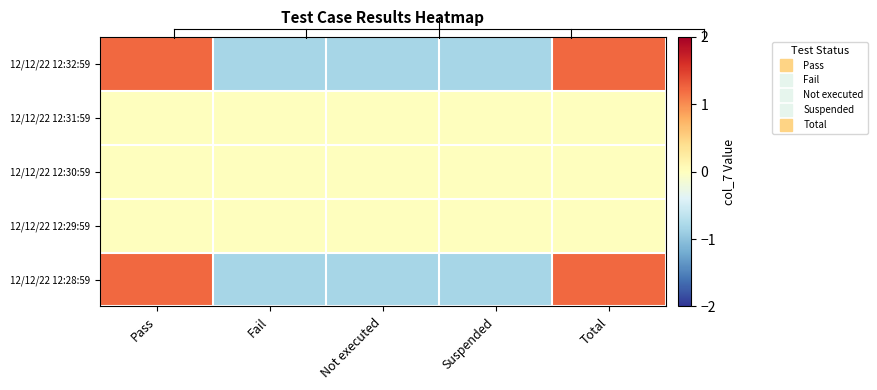

Rank the series at Suspended from lowest to highest value.

12/12/22 12:32:59, 12/12/22 12:28:59, 12/12/22 12:31:59, 12/12/22 12:30:59, 12/12/22 12:29:59